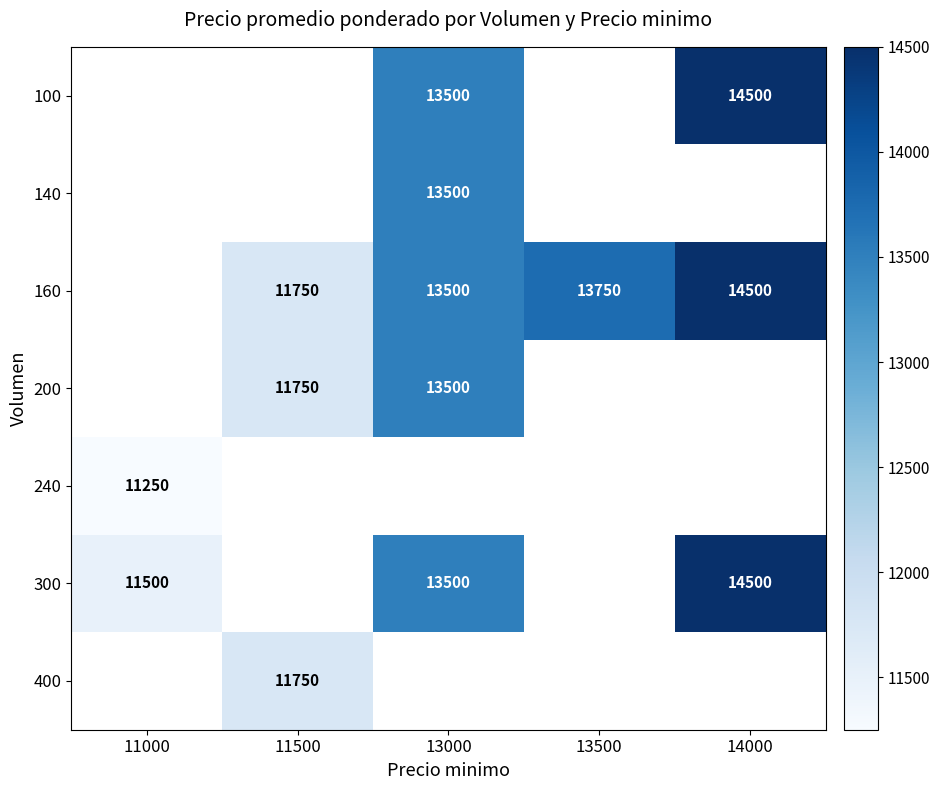

Which has a higher value, 11500 or 13000?

13000